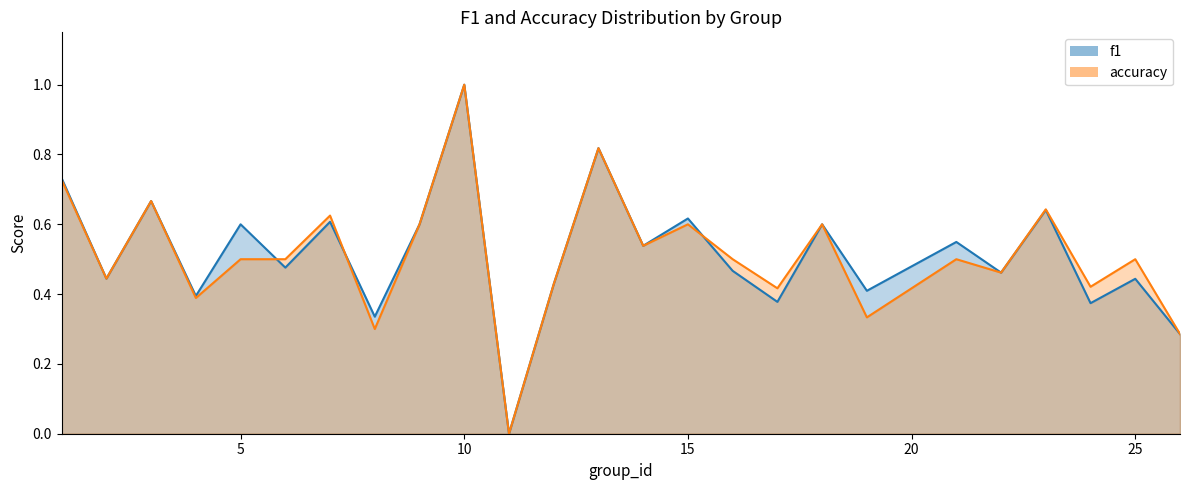

Is it true that f1 equals 0.1 at 17?

False